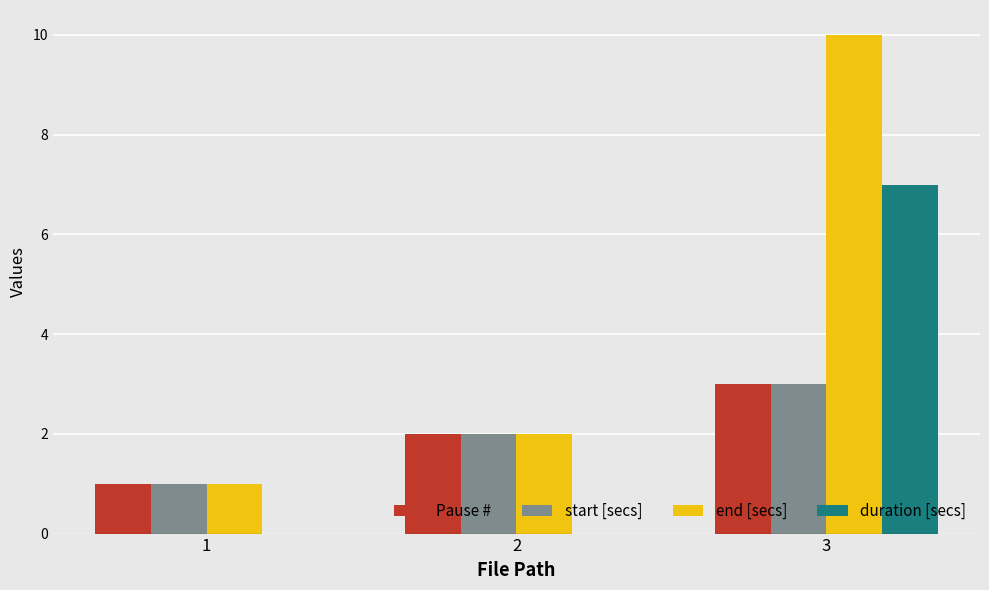

How many groups of bars are there?

3